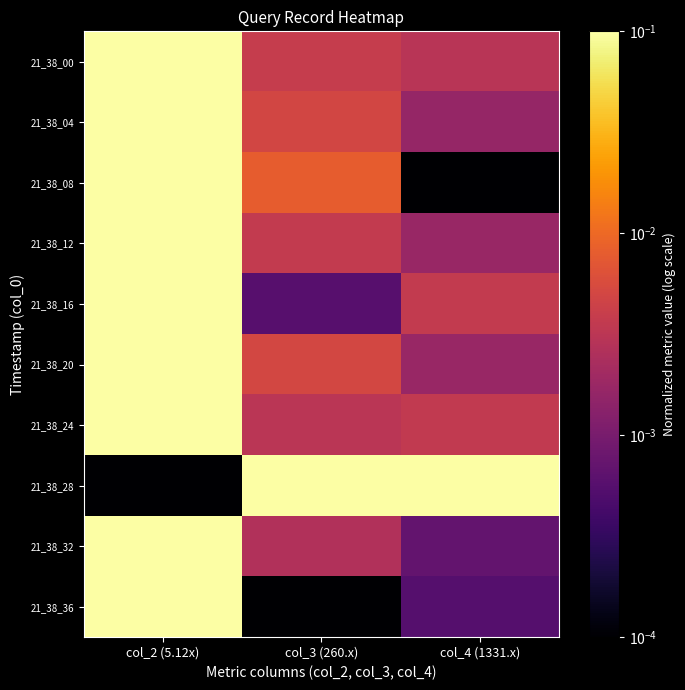

What is the greatest value displayed?

0.1